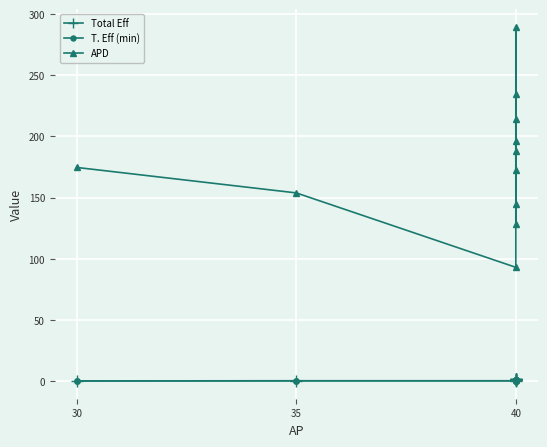

How many lines are shown in the chart?

3